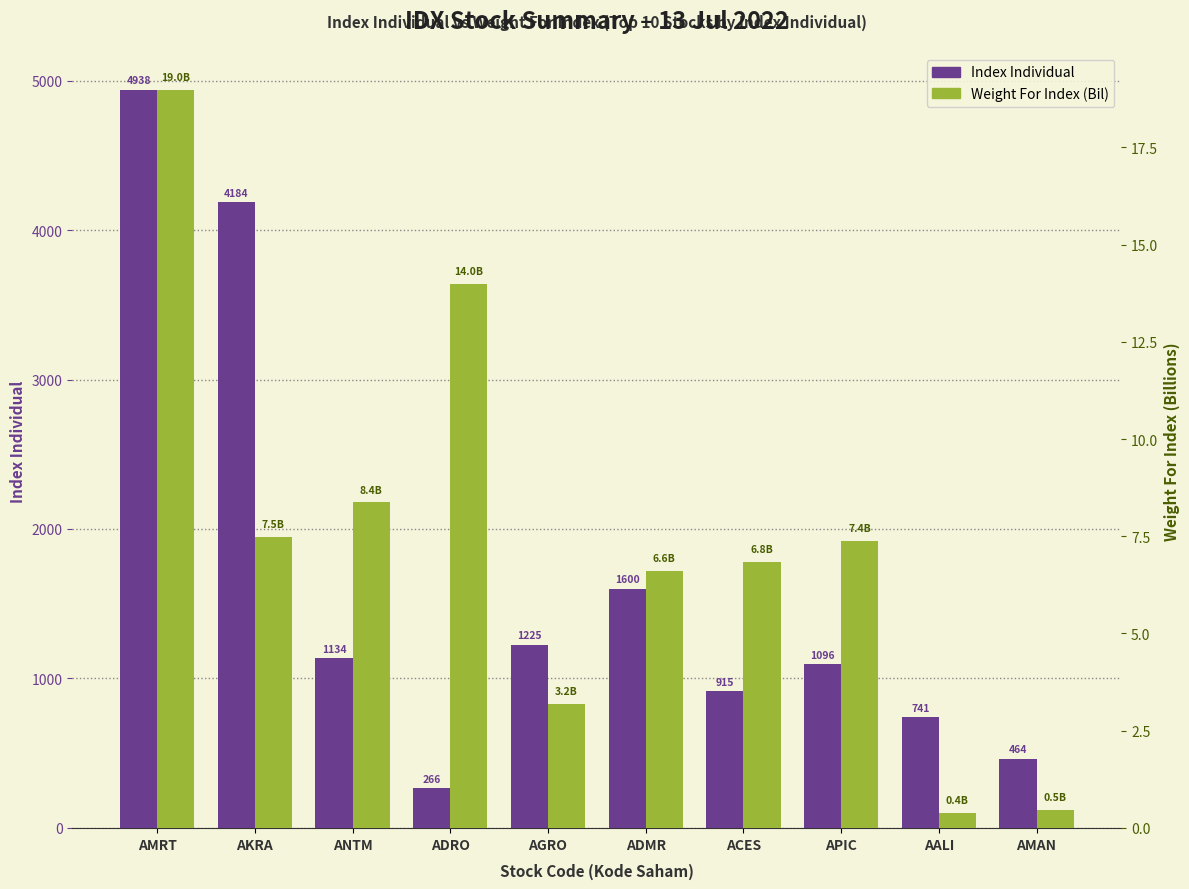

Between ADRO and AGRO, which is larger?

AGRO